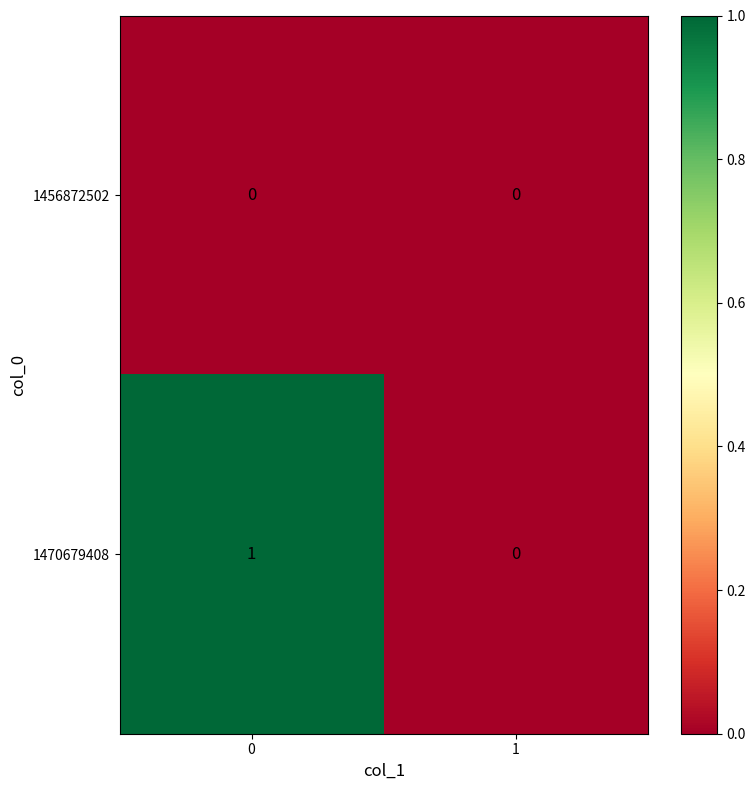

Reading right to left, list all the values displayed in this chart.

1456872502: 1=0	0=0
1470679408: 1=0	0=1